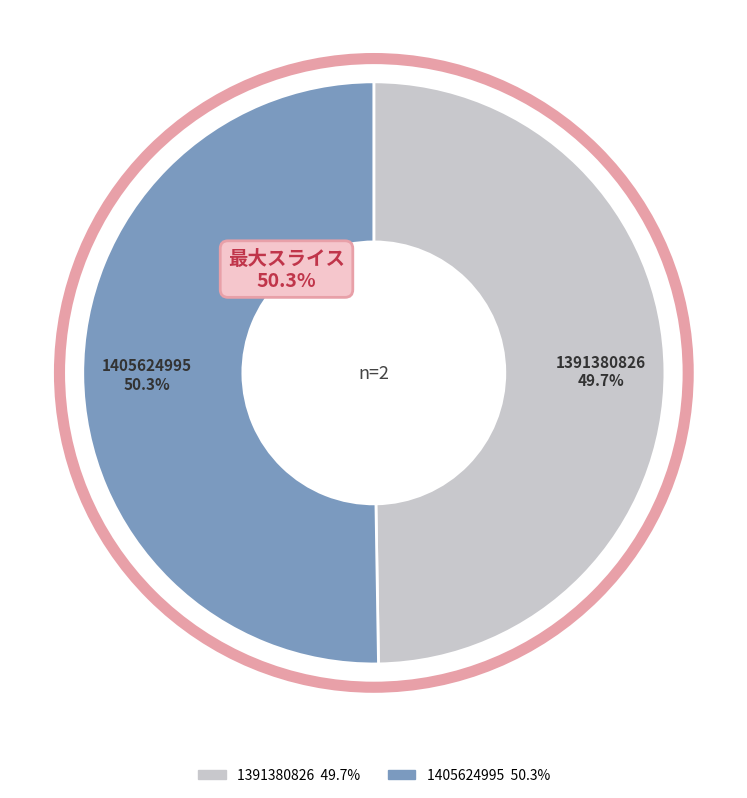

To the nearest percent, what is the average slice percentage?

50%